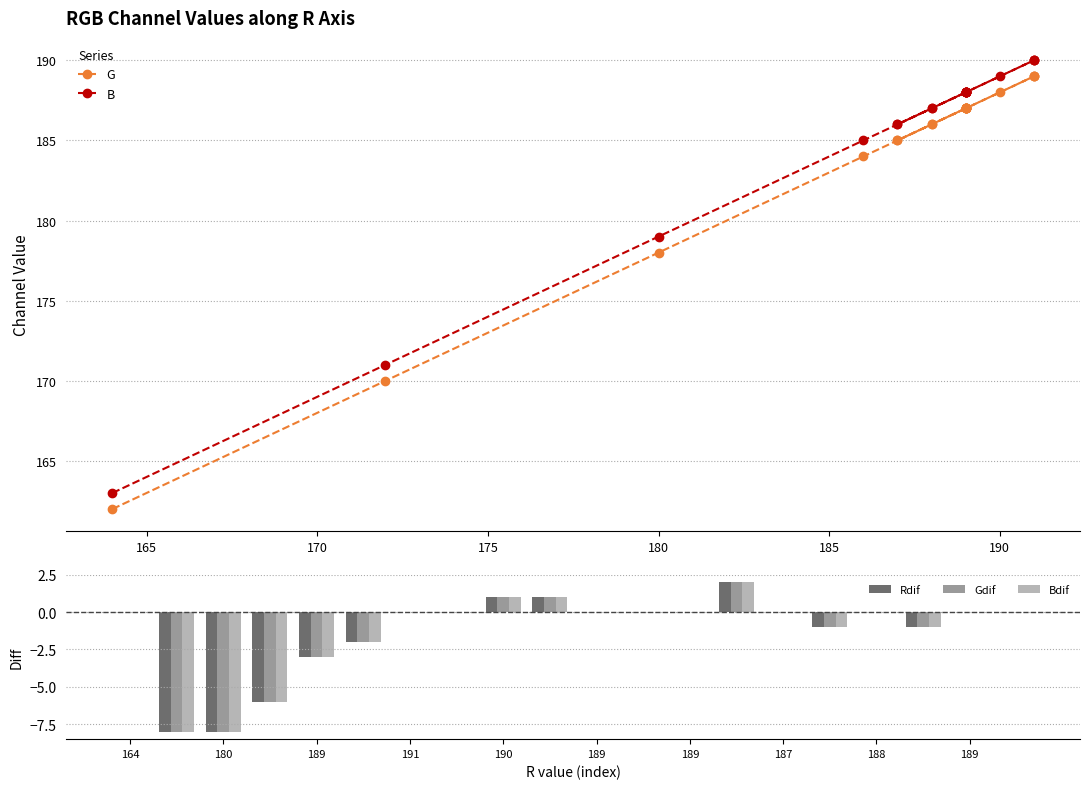

Reading left to right, what are all the values shown in this chart?

G: 162	170	178	184	187	189	189	189	188	187	187	187	187	185	185	186	186	187	187	187
B: 163	171	179	185	188	190	190	190	189	188	188	188	188	186	186	187	187	188	188	188
Rdif: 0	-8	-8	-6	-3	-2	0	0	1	1	0	0	0	2	0	-1	0	-1	0	0
Gdif: 0	-8	-8	-6	-3	-2	0	0	1	1	0	0	0	2	0	-1	0	-1	0	0
Bdif: 0	-8	-8	-6	-3	-2	0	0	1	1	0	0	0	2	0	-1	0	-1	0	0